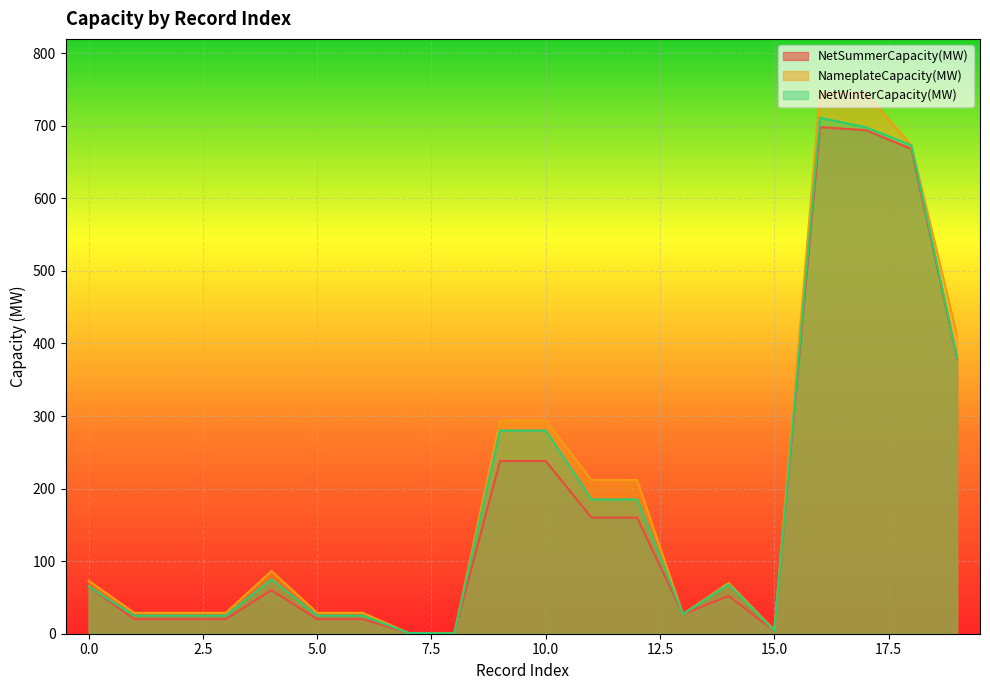

Where is the first local maximum for NameplateCapacity(MW)?

4